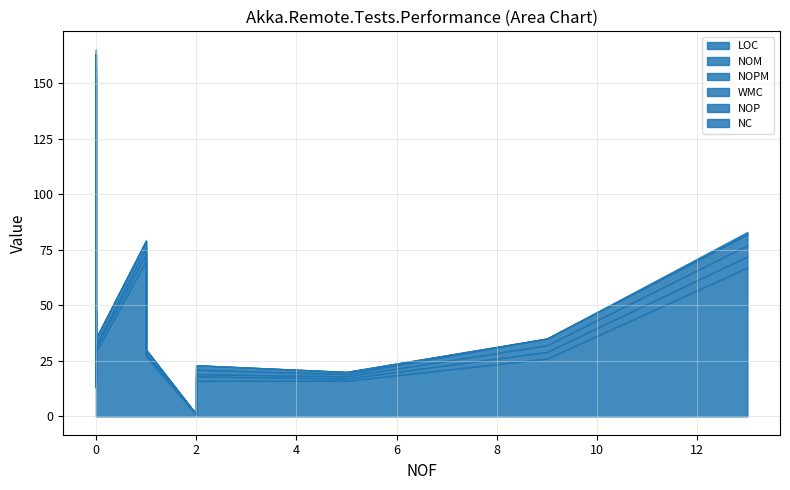

The value of NOP at 0 is 1. True or false?

False